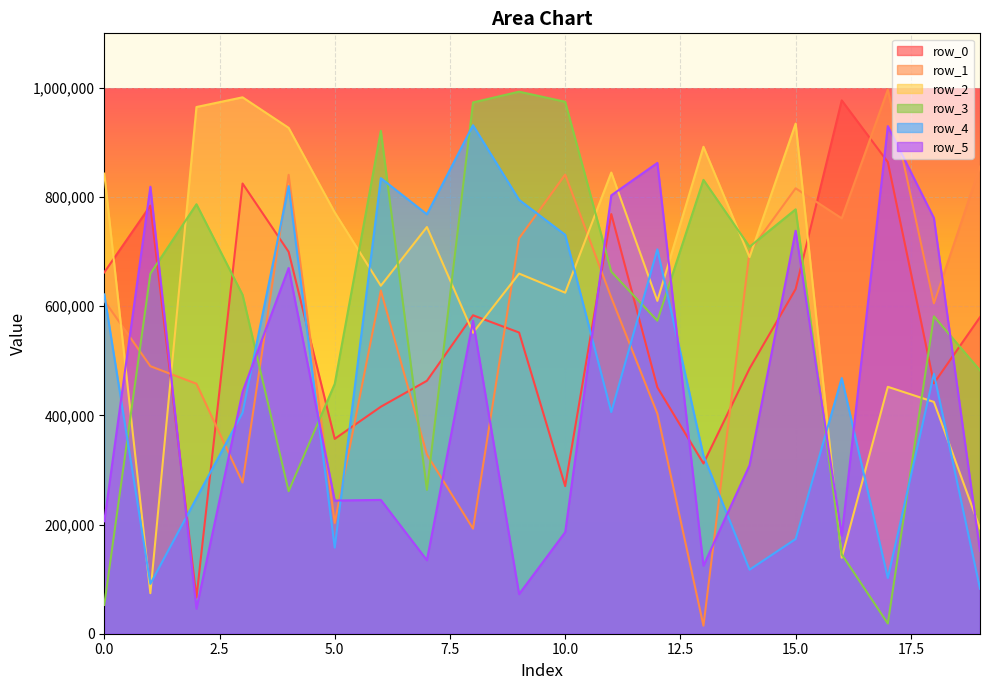

Where is the first local minimum for row_3?

4